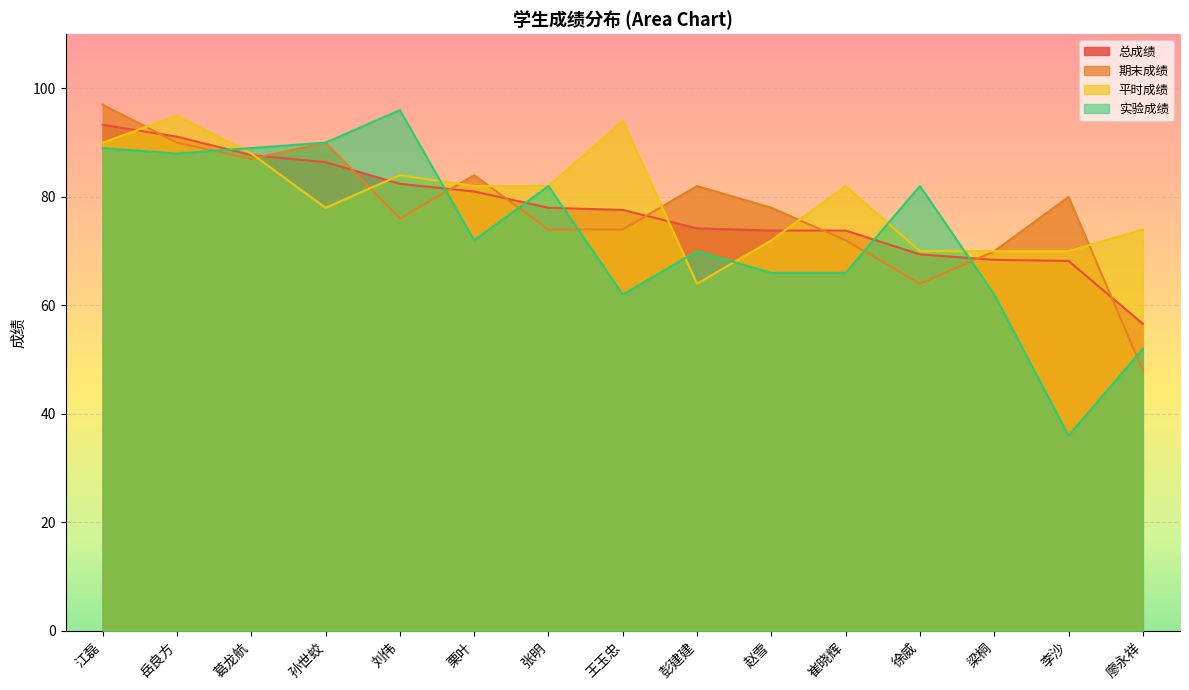

True or false: 平时成绩 has a value of 95.0 at 岳良方.

True